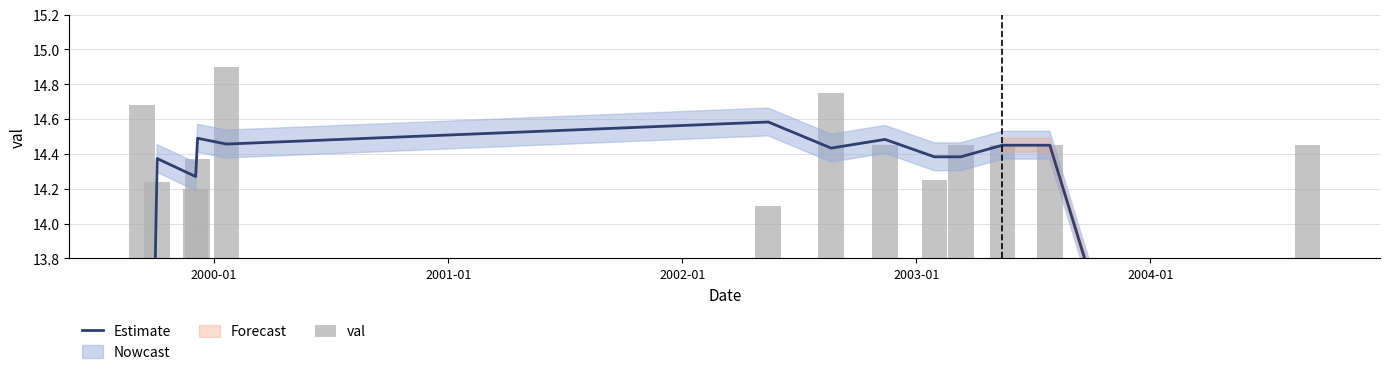

What is the total value across all series at 2000-01?

28.6